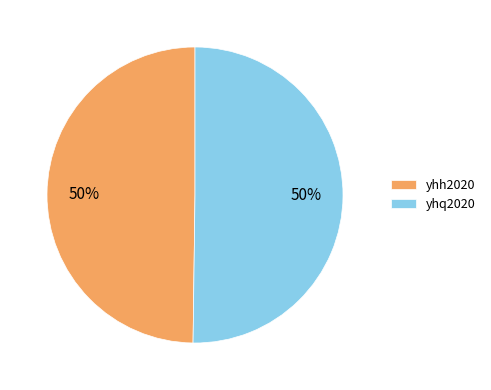

The yhq2020 slice represents 50% of the pie. True or false?

True